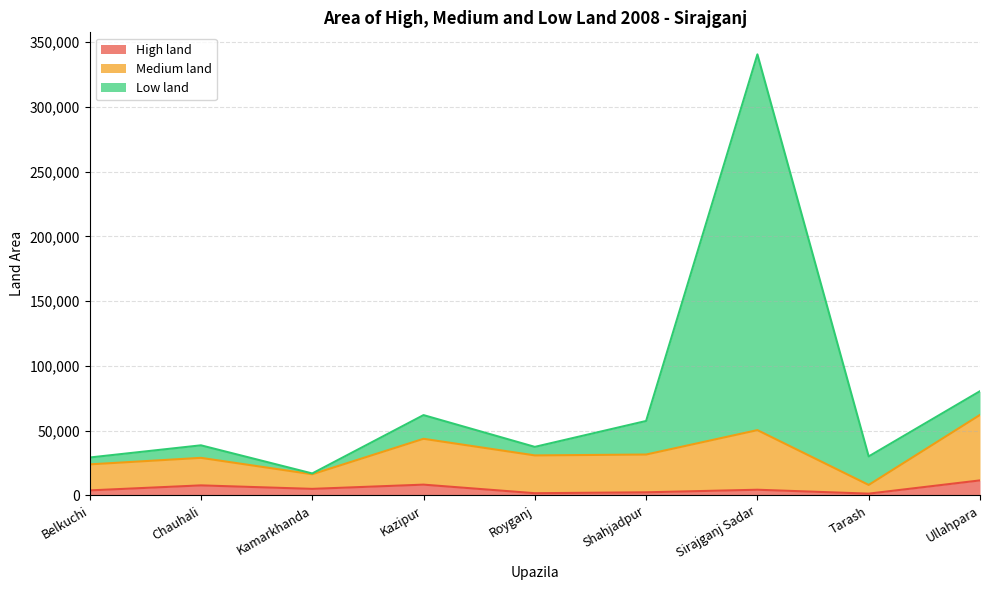

Reading left to right, transcribe all the data shown in this chart.

High land: 3860	7734	5045	8312	1689	2389	4367	1360	11584
Medium land: 23960	29003	16323	43715	30891	31559	50414	8088	62167
Low land: 29260	38672	16946	62008	37471	57474	340607	30089	80485